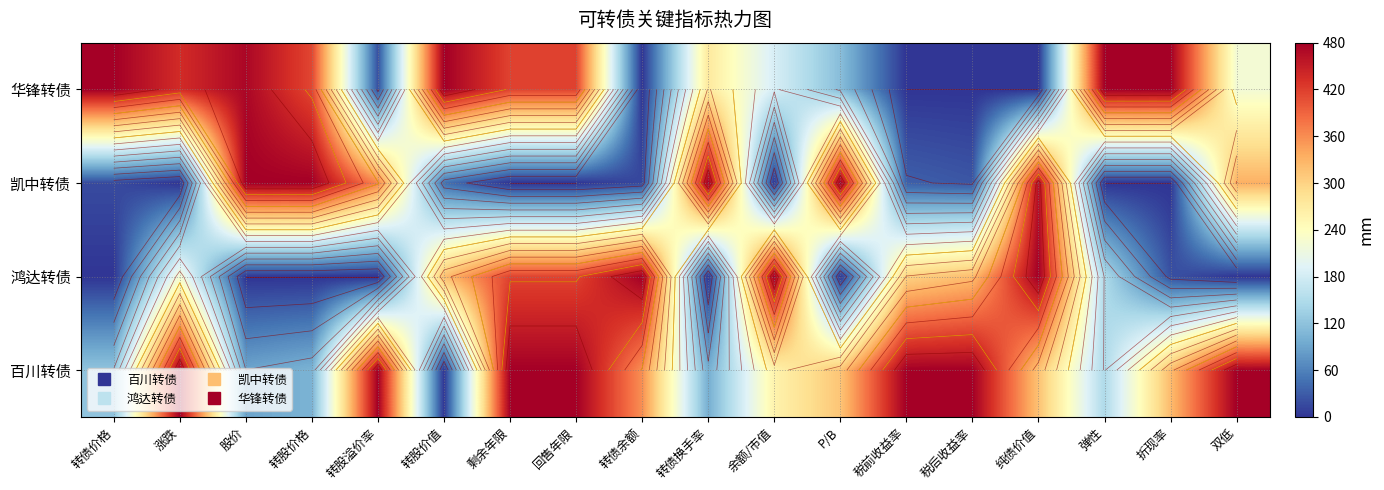

Which has a higher value, 弹性 or 余额/市值?

余额/市值